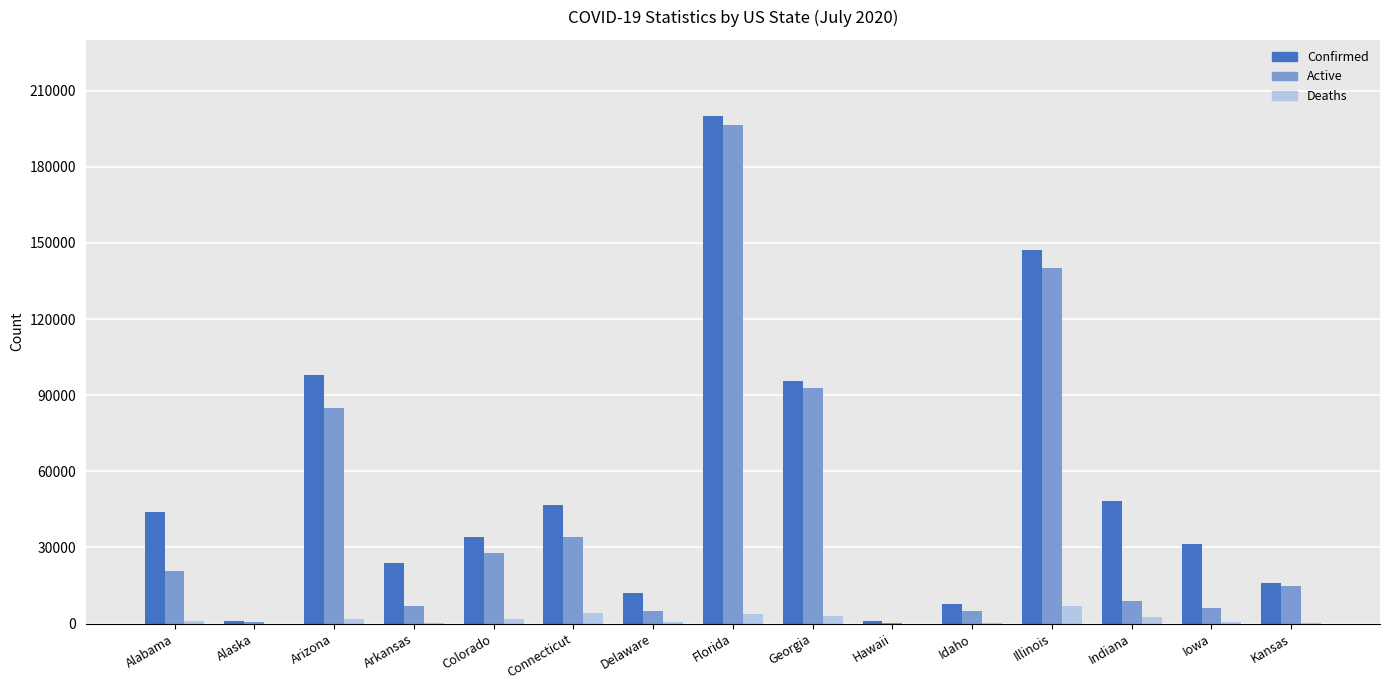

Is it true that Active equals 140231 at Illinois?

True